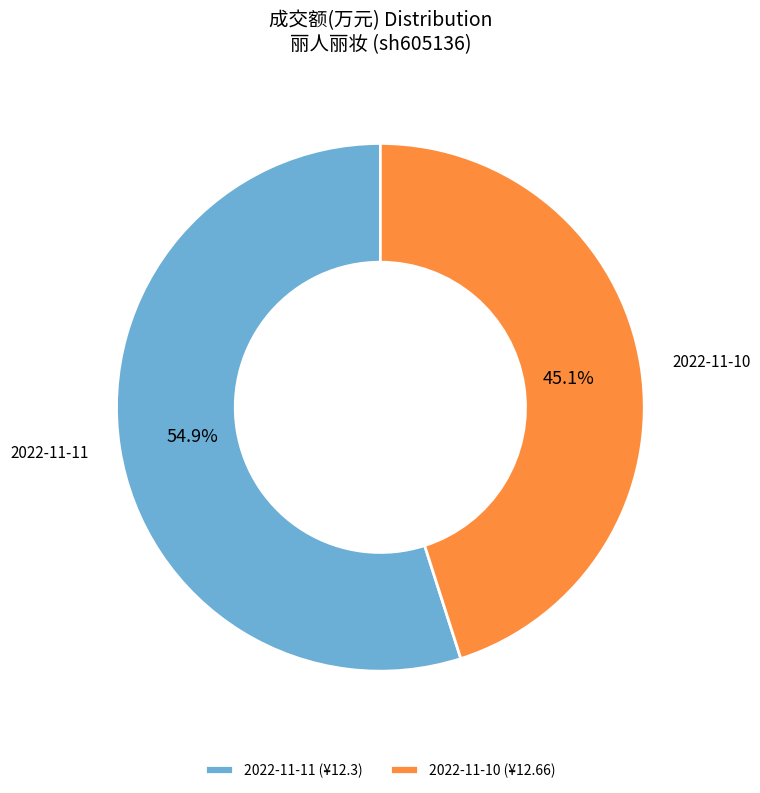

Rank the categories by value from highest to lowest.

2022-11-11, 2022-11-10